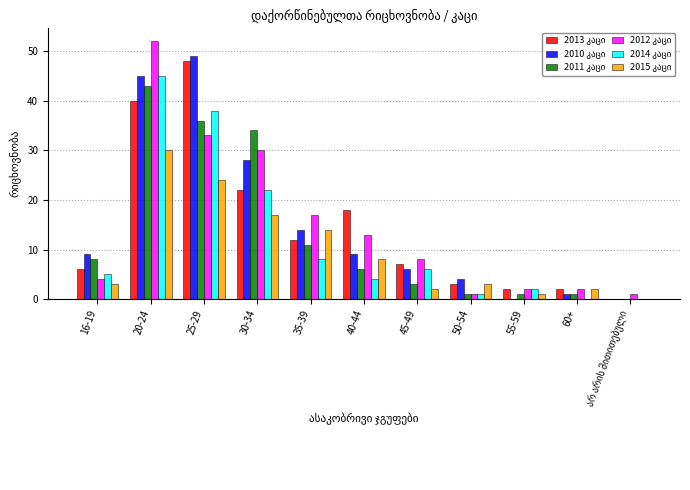

Are the bars grouped side by side (vs. stacked)?

Yes